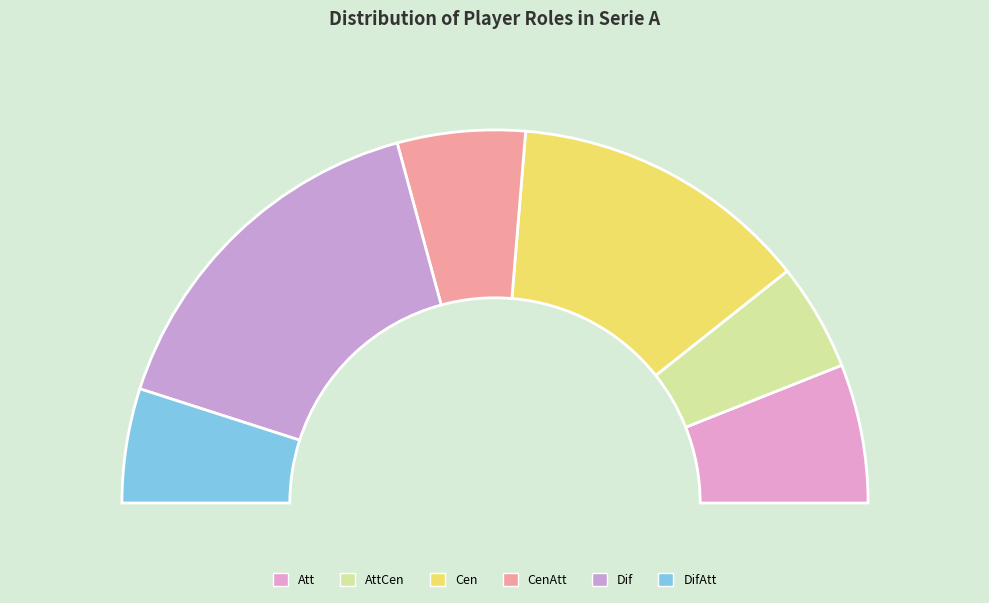

Rank the categories by value from highest to lowest.

Dif, Cen, Att, CenAtt, DifAtt, AttCen